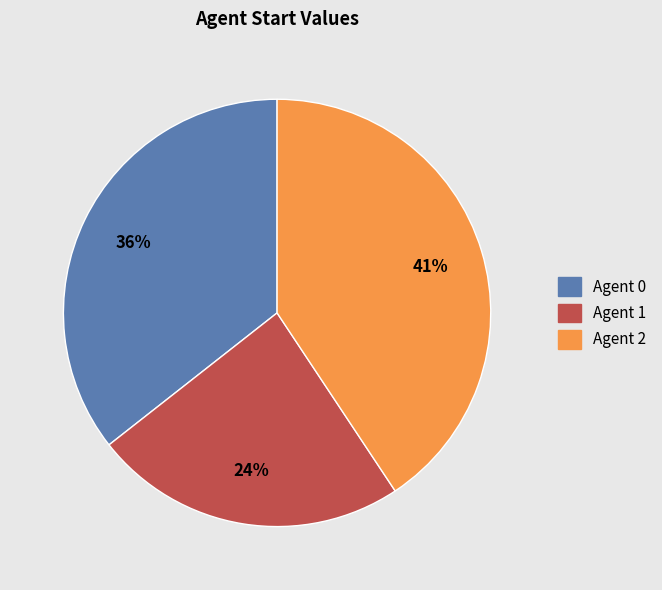

Count the number of slices in the pie.

3